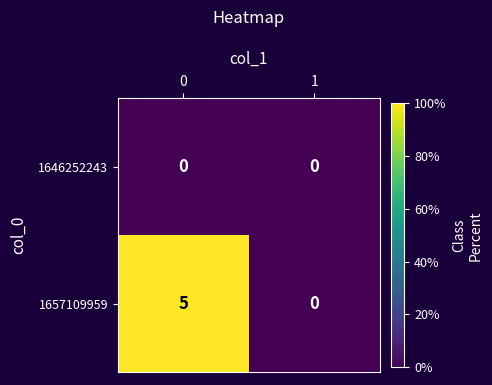

Rank the series by their average value, from lowest to highest.

1646252243, 1657109959